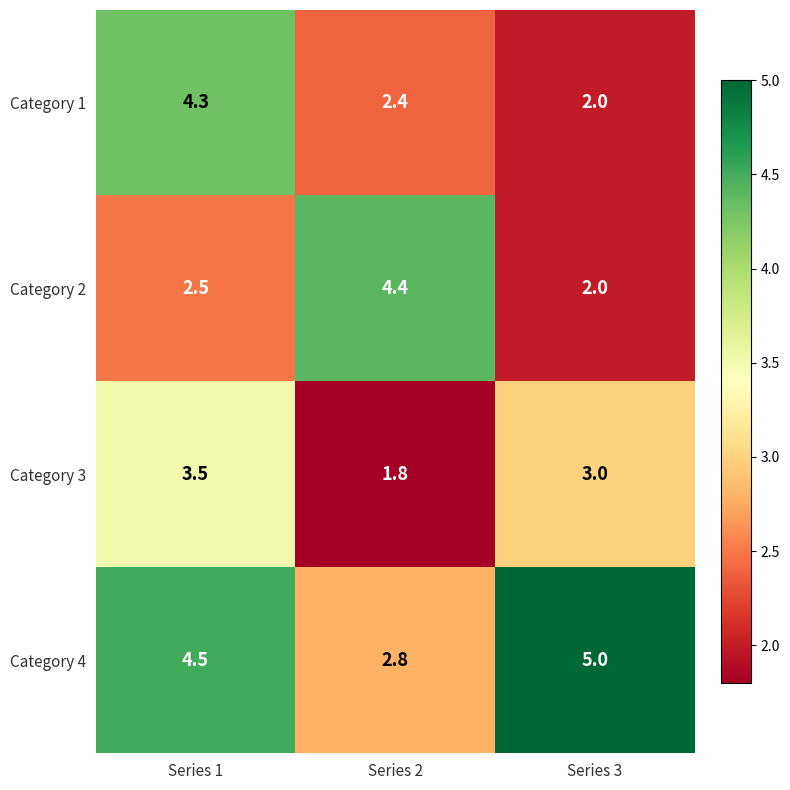

How many distinct data groups are displayed?

4